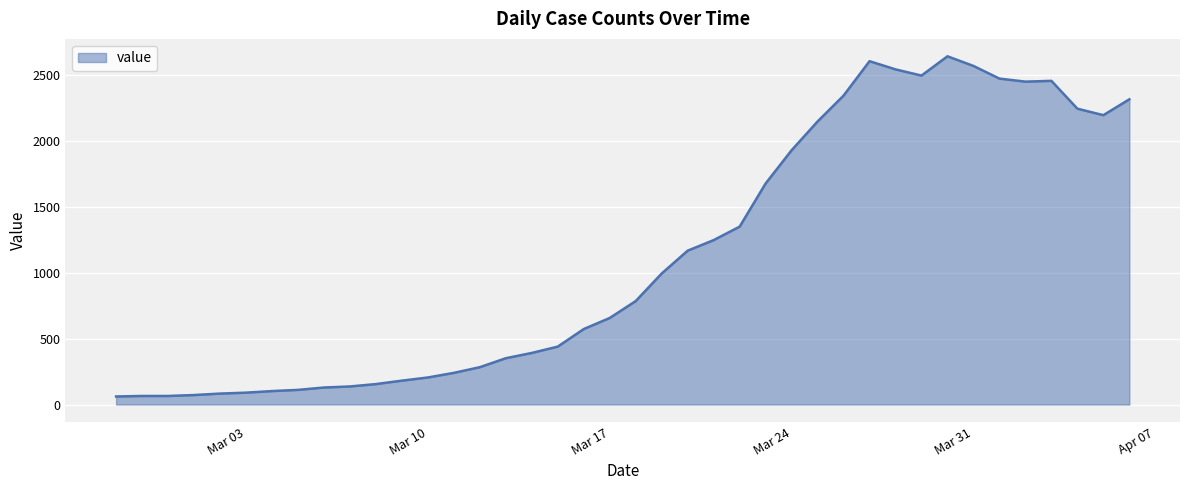

What is the smallest value displayed?

61